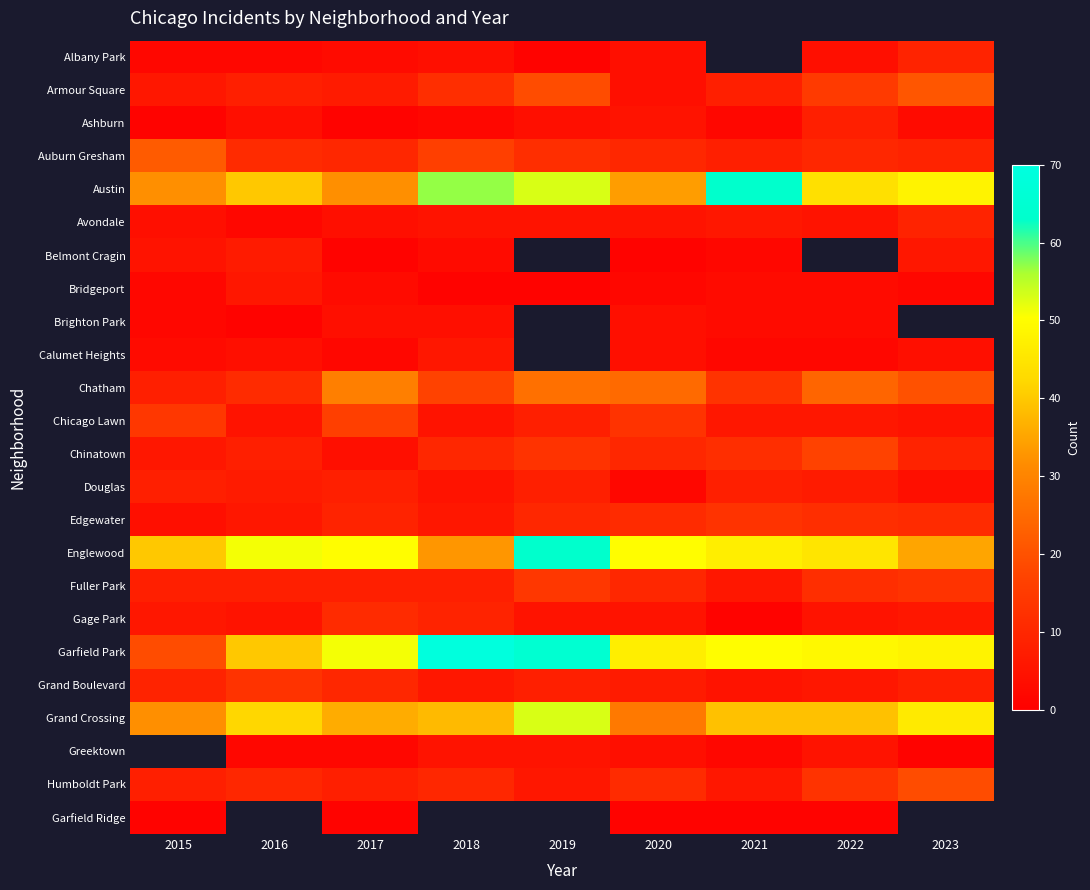

Read the Avondale value at 2021.

6.0